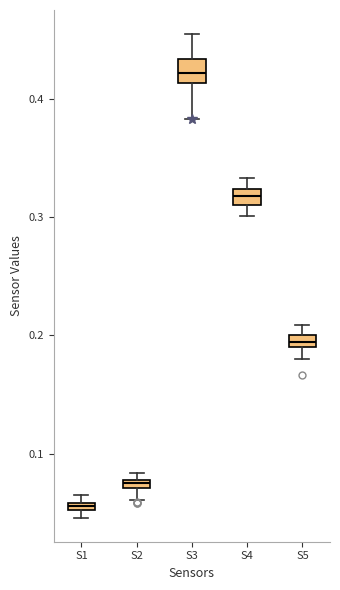

Where is the lower edge of the box for S4 on the y-axis? The values are not printed on the chart, so give them approximately, as read against the axis.

0.31